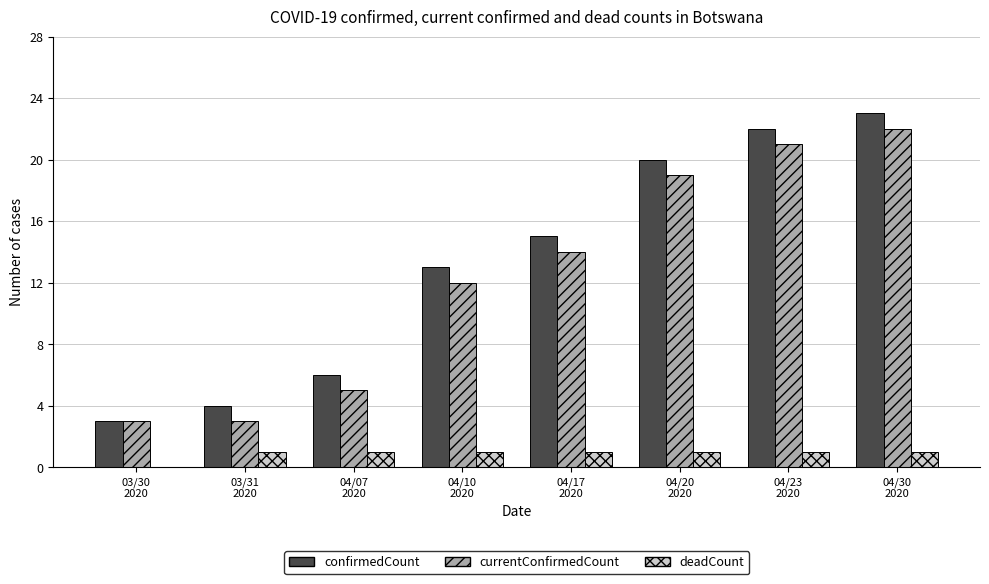

What are all the series names shown in the legend?

confirmedCount, currentConfirmedCount, deadCount